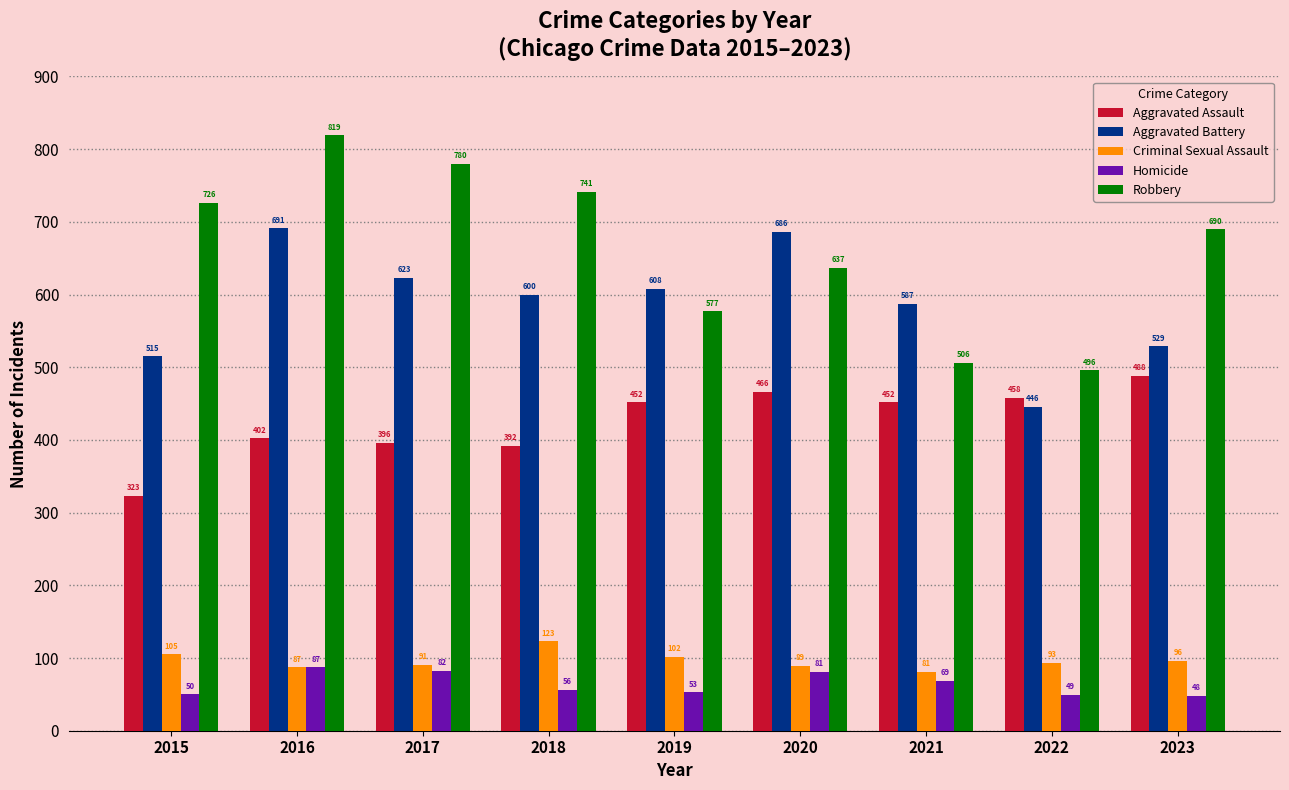

What value does the Criminal Sexual Assault series have at 2018?

123